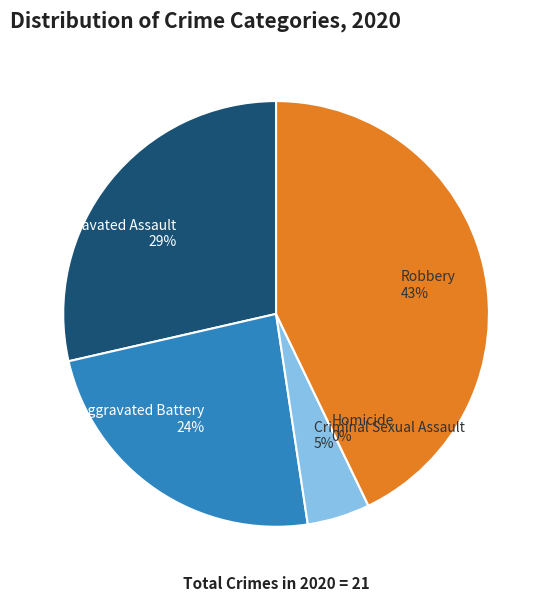

To the nearest percent, what is the combined percentage of Aggravated Battery and Robbery?

67%